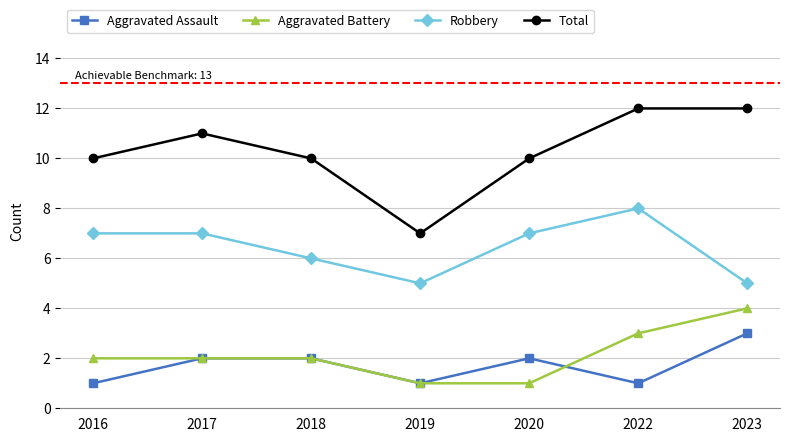

Does the chart have visible grid lines?

Yes